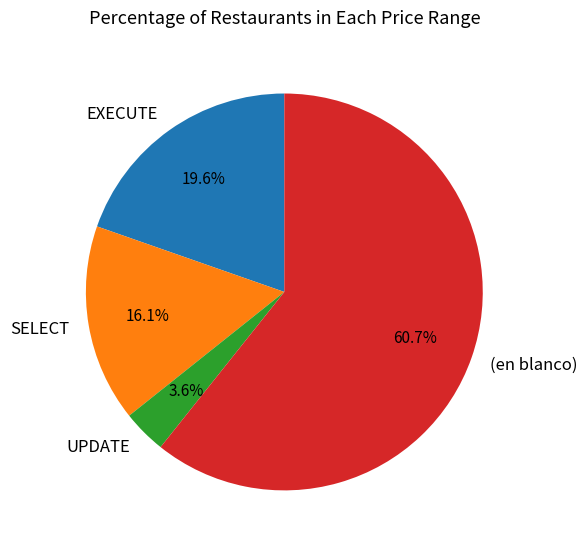

Combined, what portion of the pie is UPDATE and EXECUTE?

23.2%